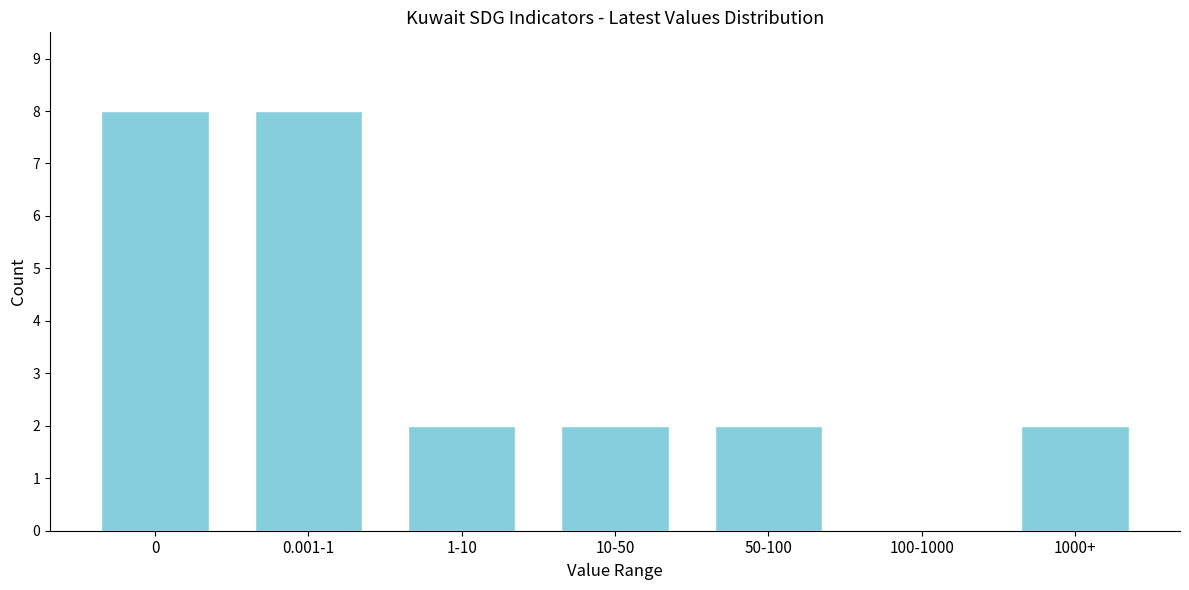

Reading left to right, what are all the values shown in this chart?

0=8	0.001-1=8	1-10=2	10-50=2	50-100=2	100-1000=0	1000+=2